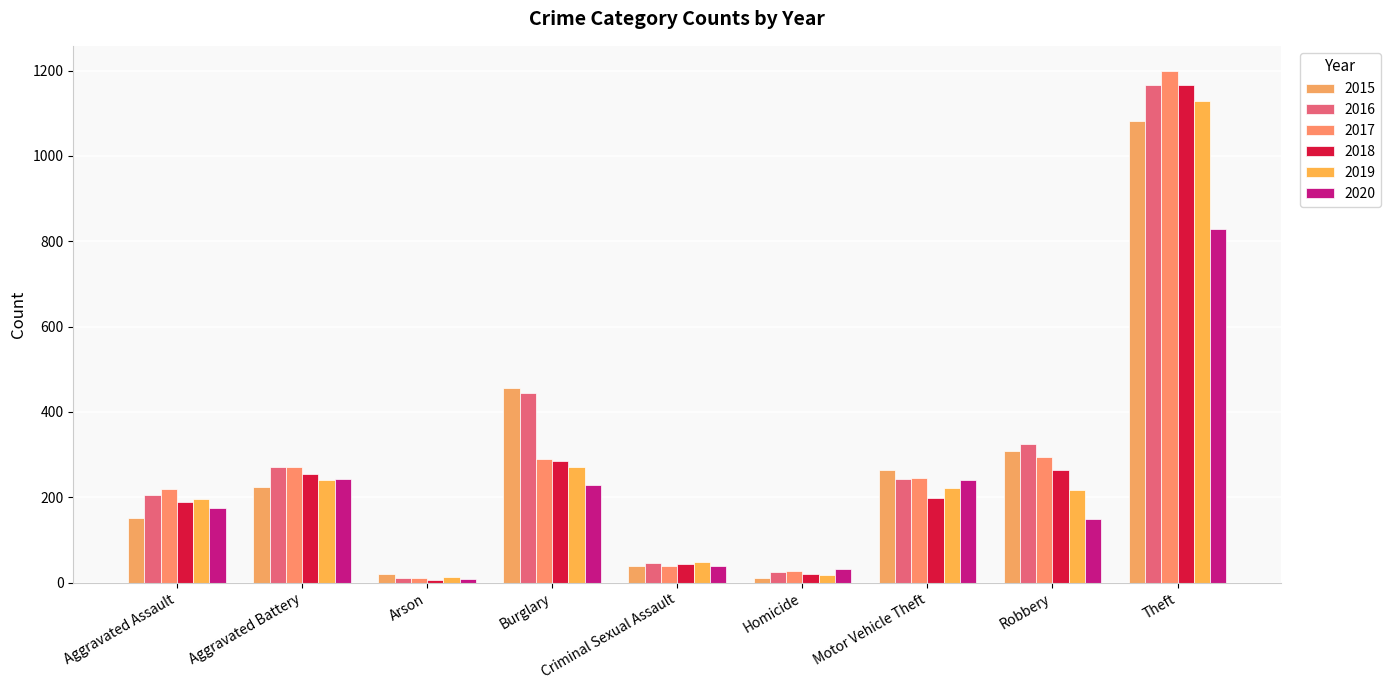

At how many categories does at least one series exceed 1114?

1